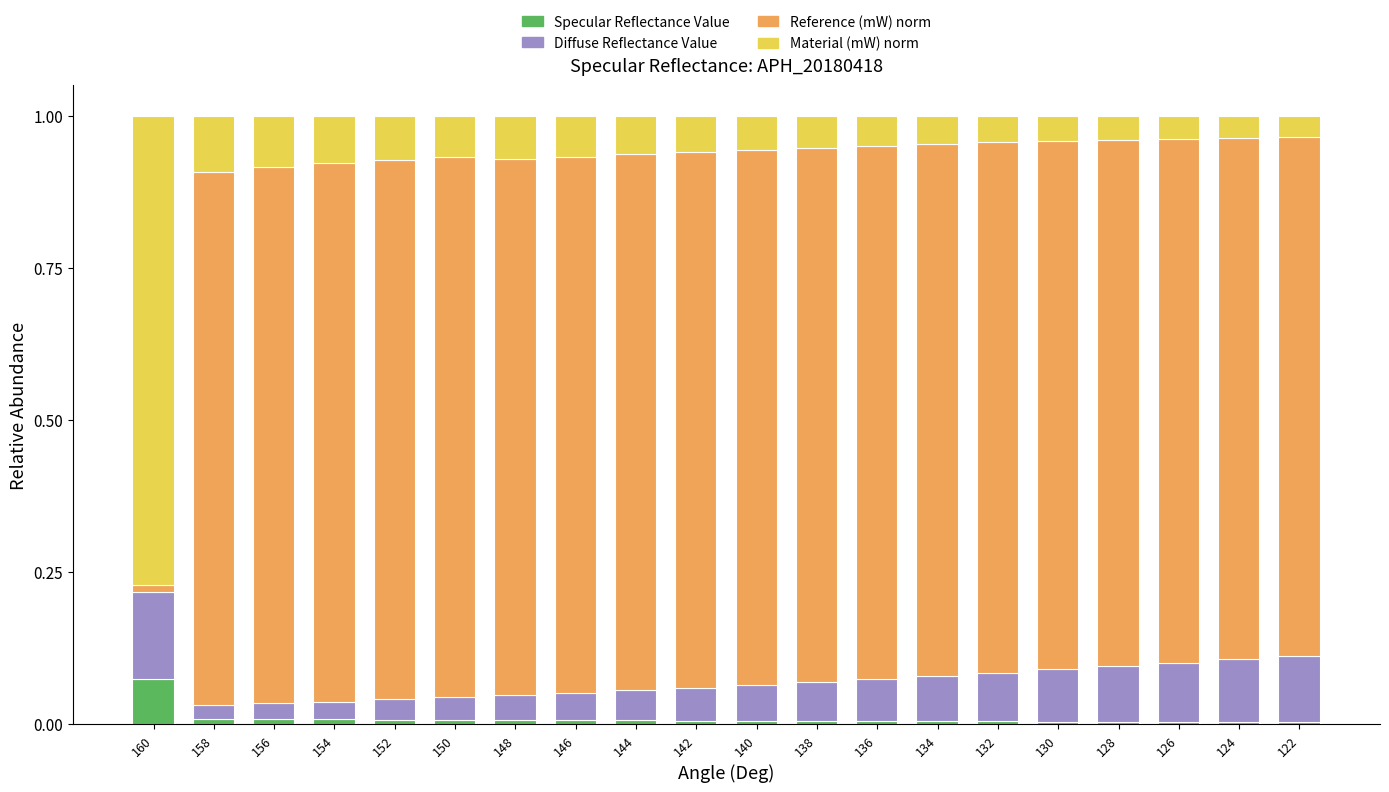

The value of Specular Reflectance Value at 132 is 0.0. True or false?

True